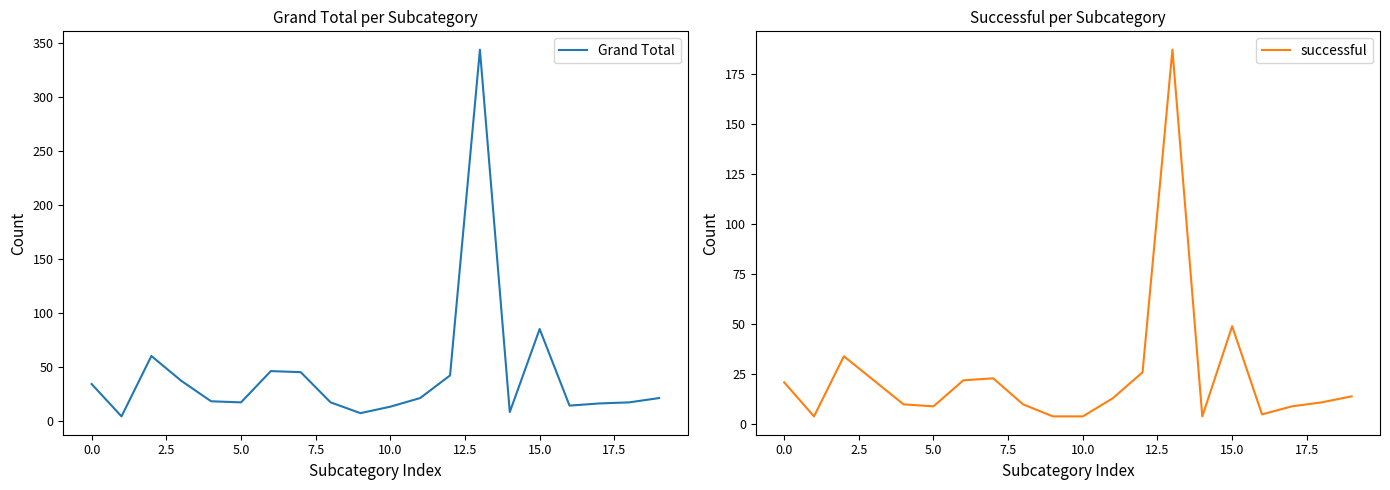

True or false: Grand Total and successful intersect in this chart.

False